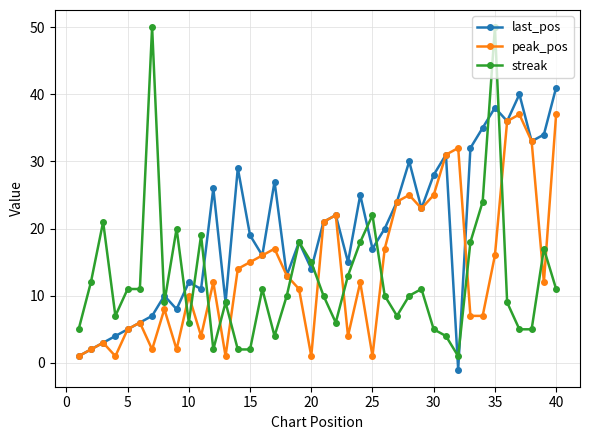

True or false: streak and last_pos cross at least once.

True